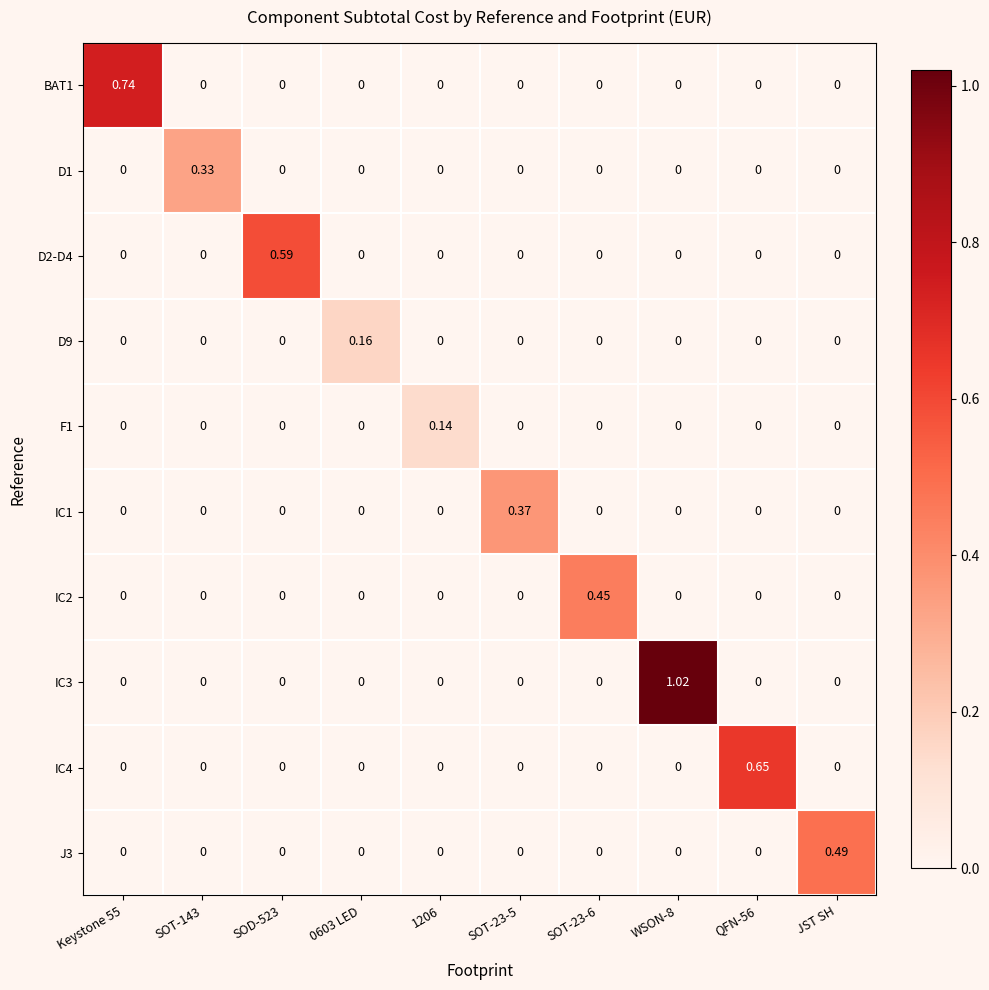

How many data points does each series have?

10